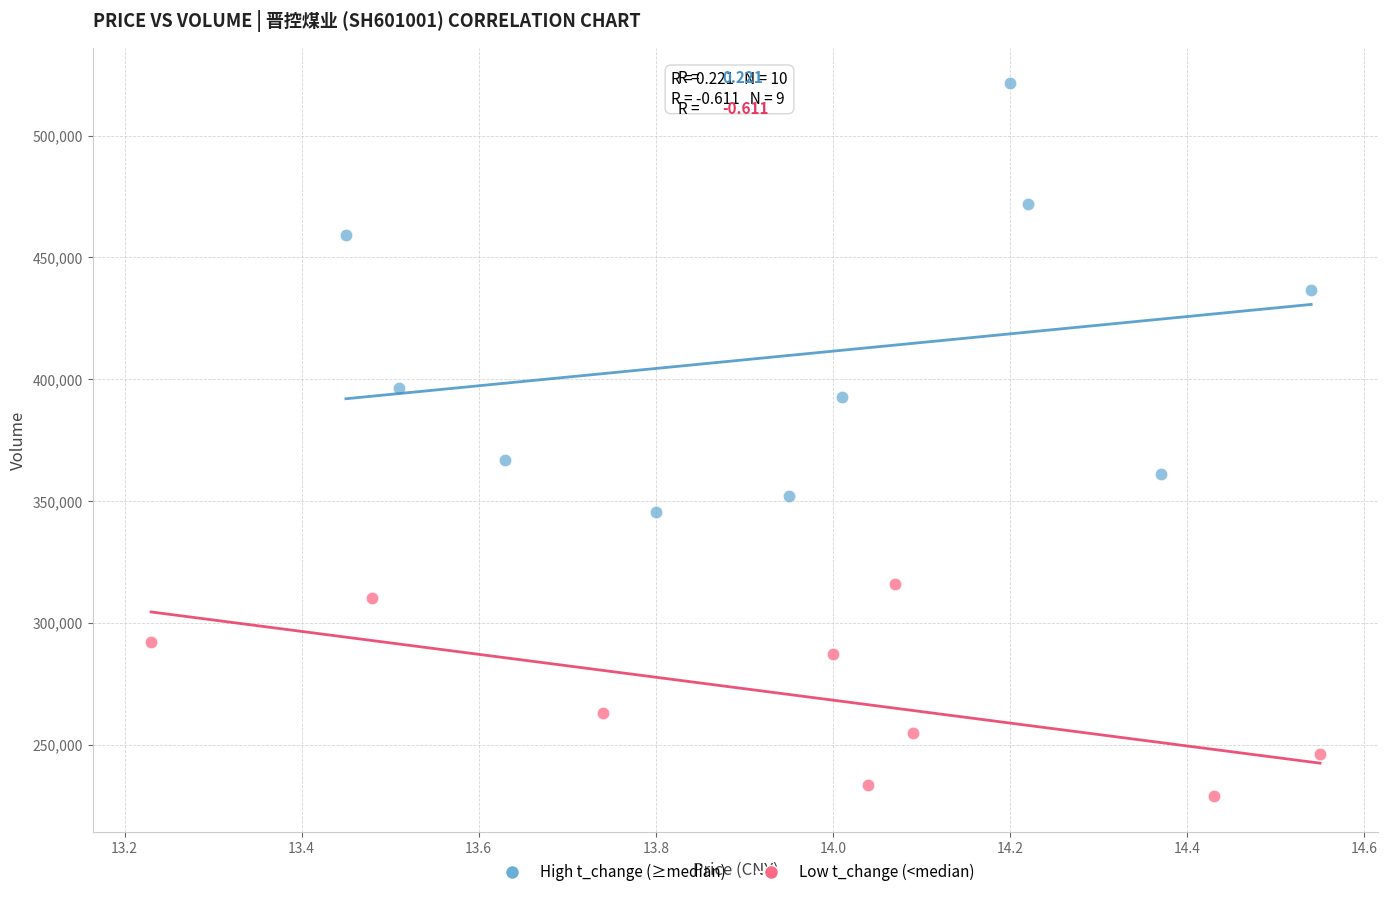

Which series reaches the minimum Y coordinate?

Low t_change (<median)